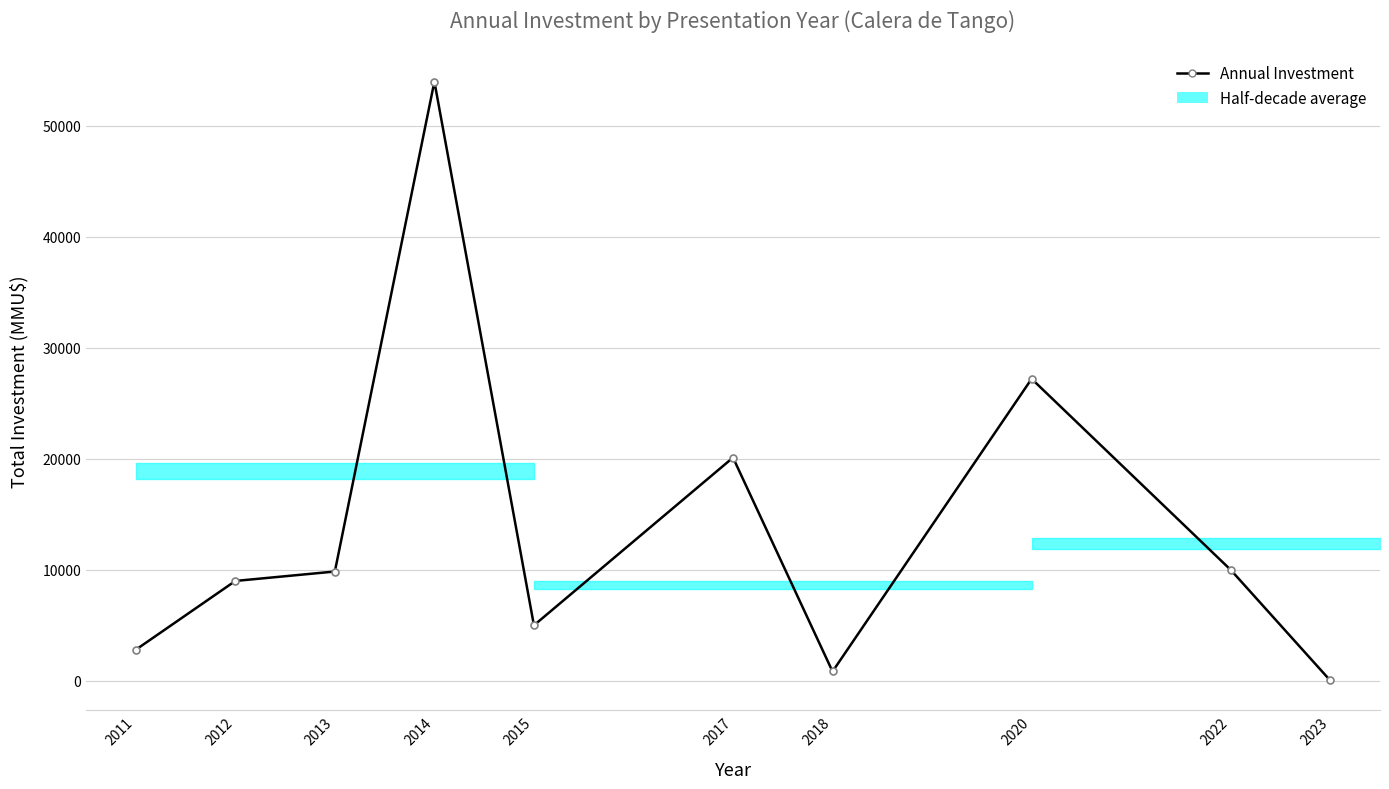

Which label corresponds to the largest value in the chart?

2014